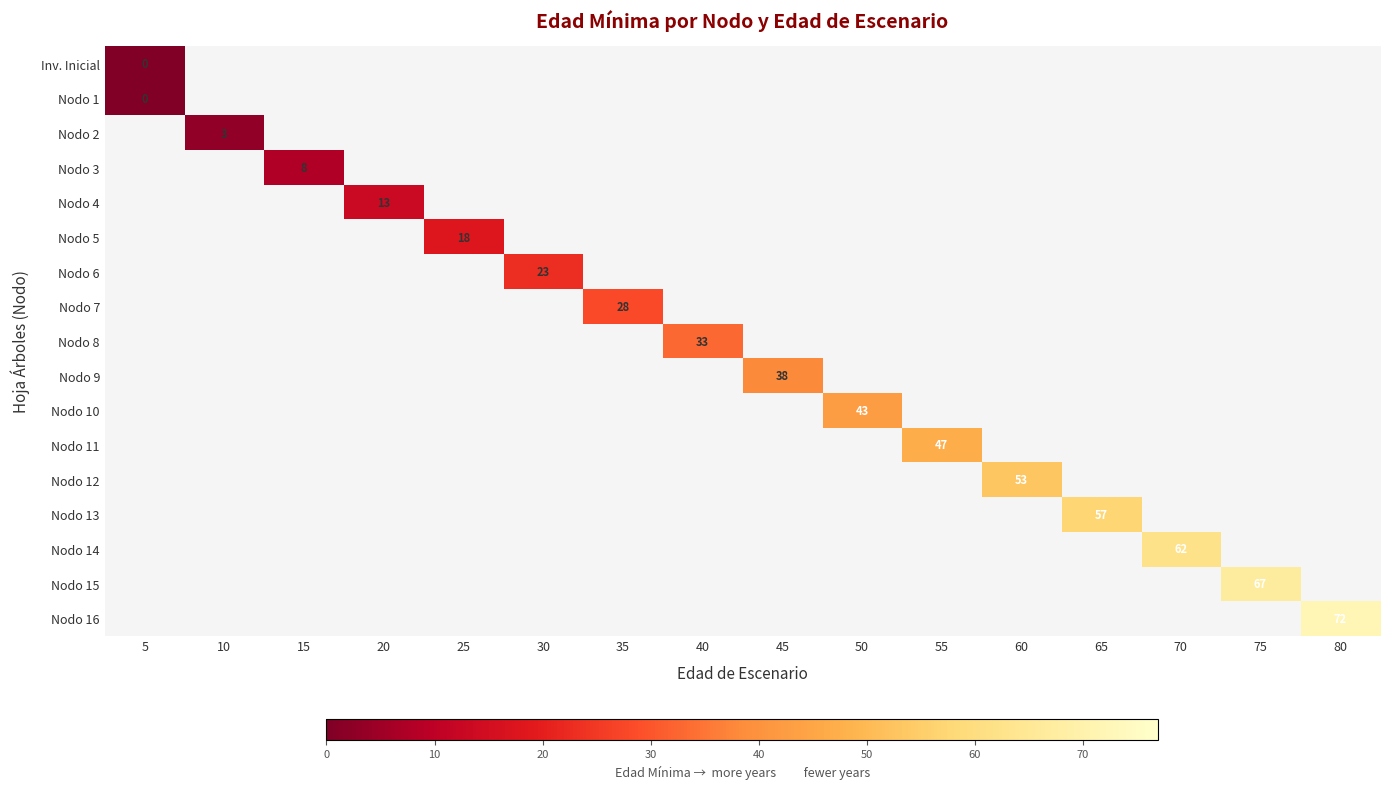

Count the number of data series in this chart.

17